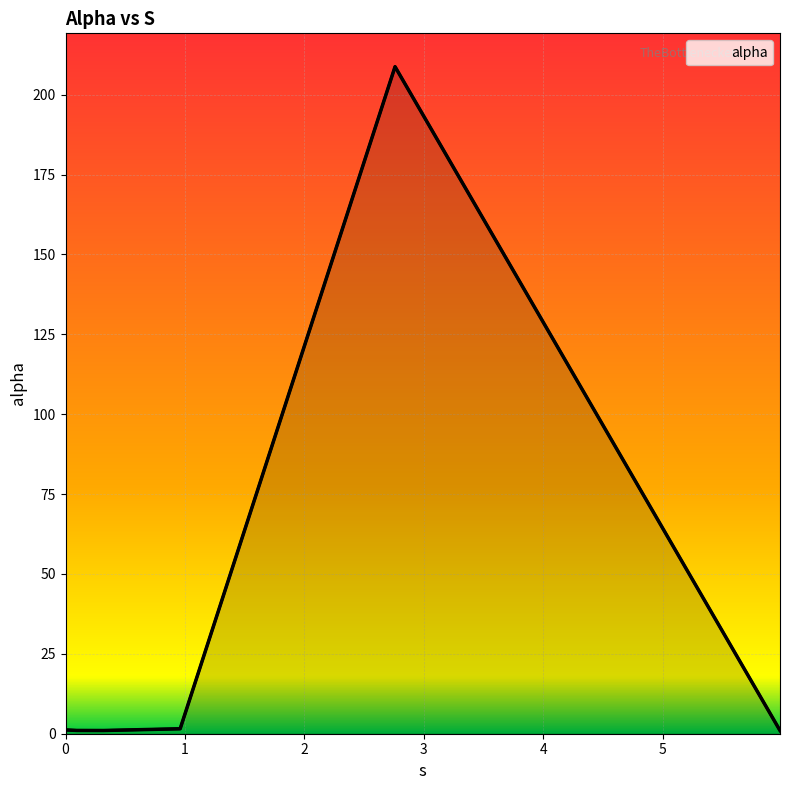

Reading left to right, transcribe all the data shown in this chart.

1.2	1.0	1.0	1.6	208.8	1.0